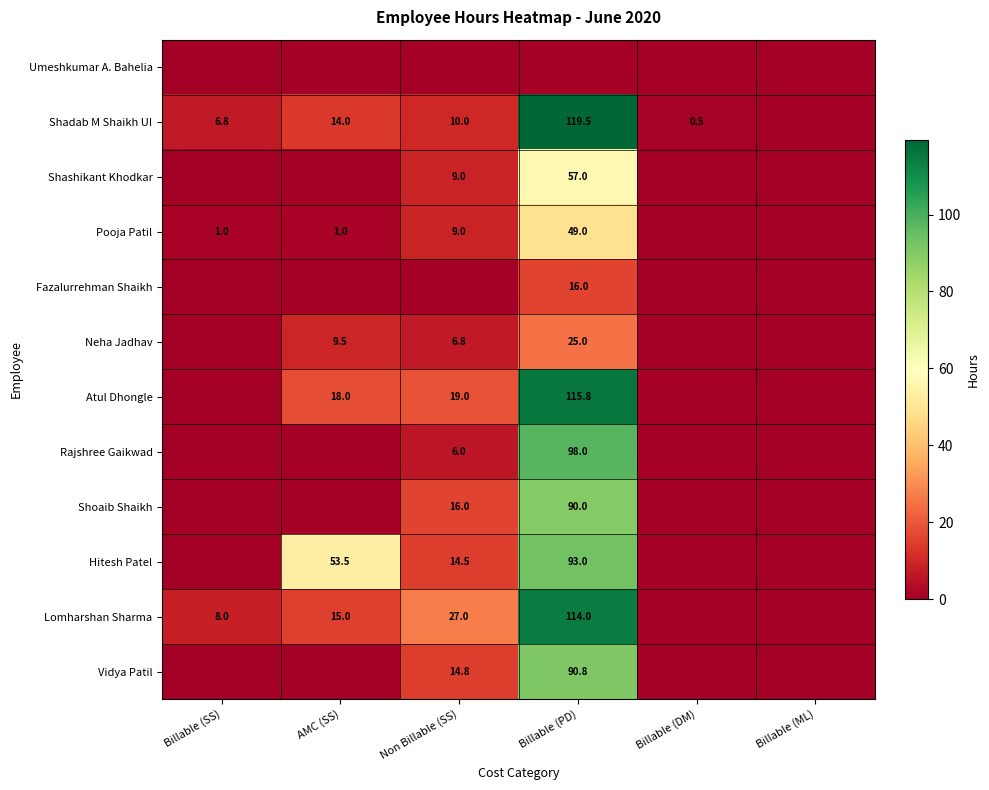

What is the maximum value shown in the chart?

119.5